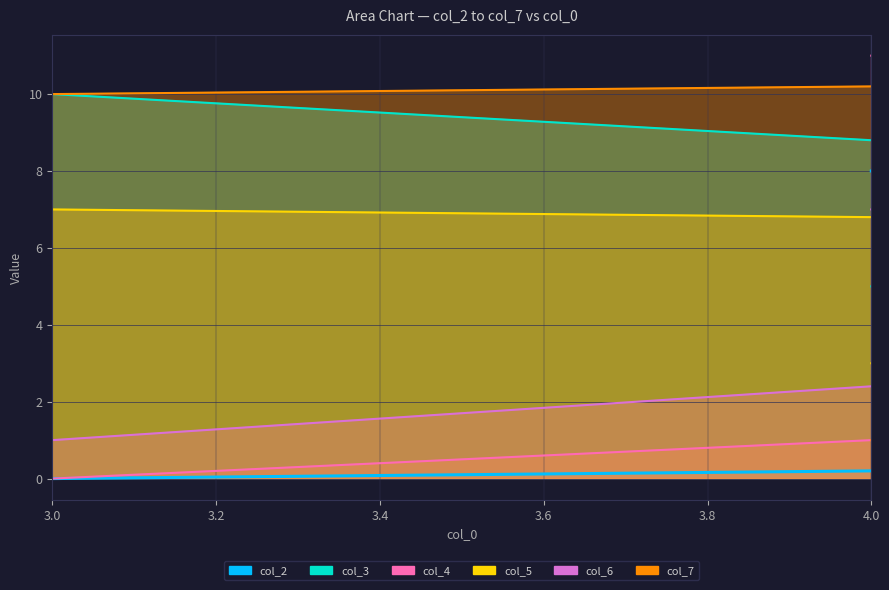

Does the chart display data point markers on the line(s)?

No